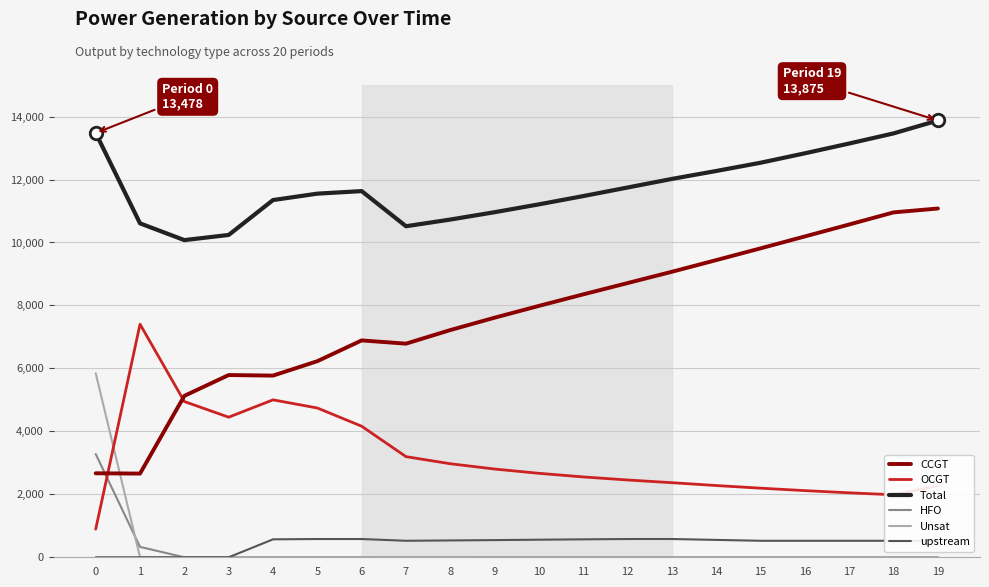

Which series has the widest spread of values?

CCGT